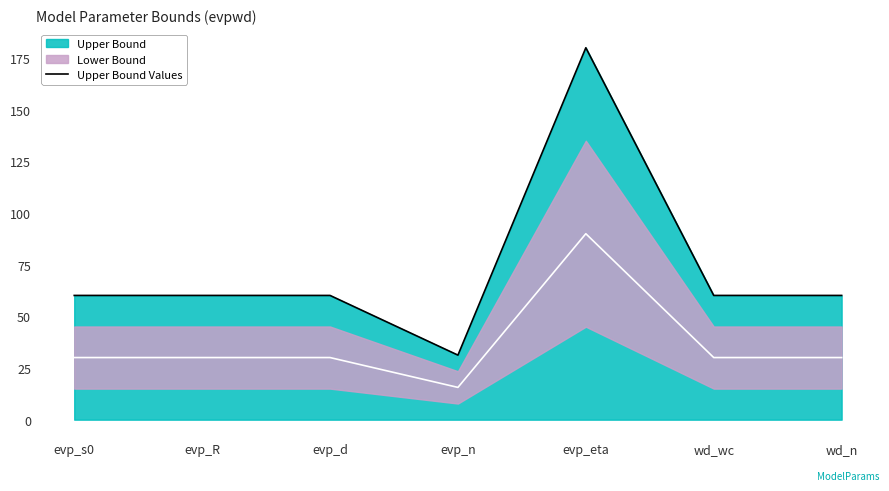

Reading left to right, what are all the values shown in this chart?

evp_s0=60.1	evp_R=60.1	evp_d=60.1	evp_n=31.2	evp_eta=180.0	wd_wc=60.1	wd_n=60.1